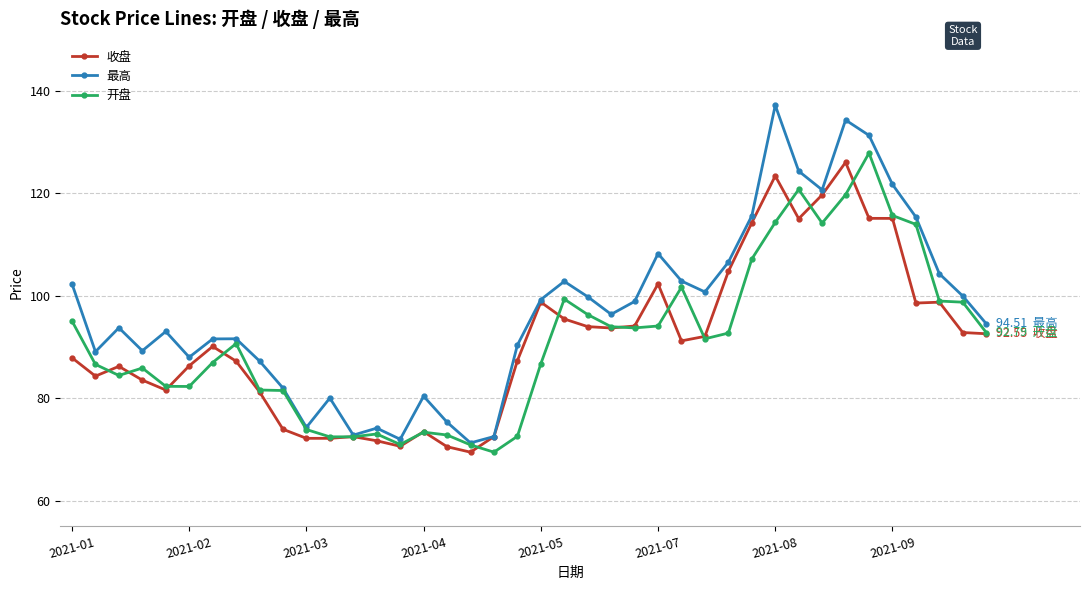

Which series has the largest range (max minus min)?

最高